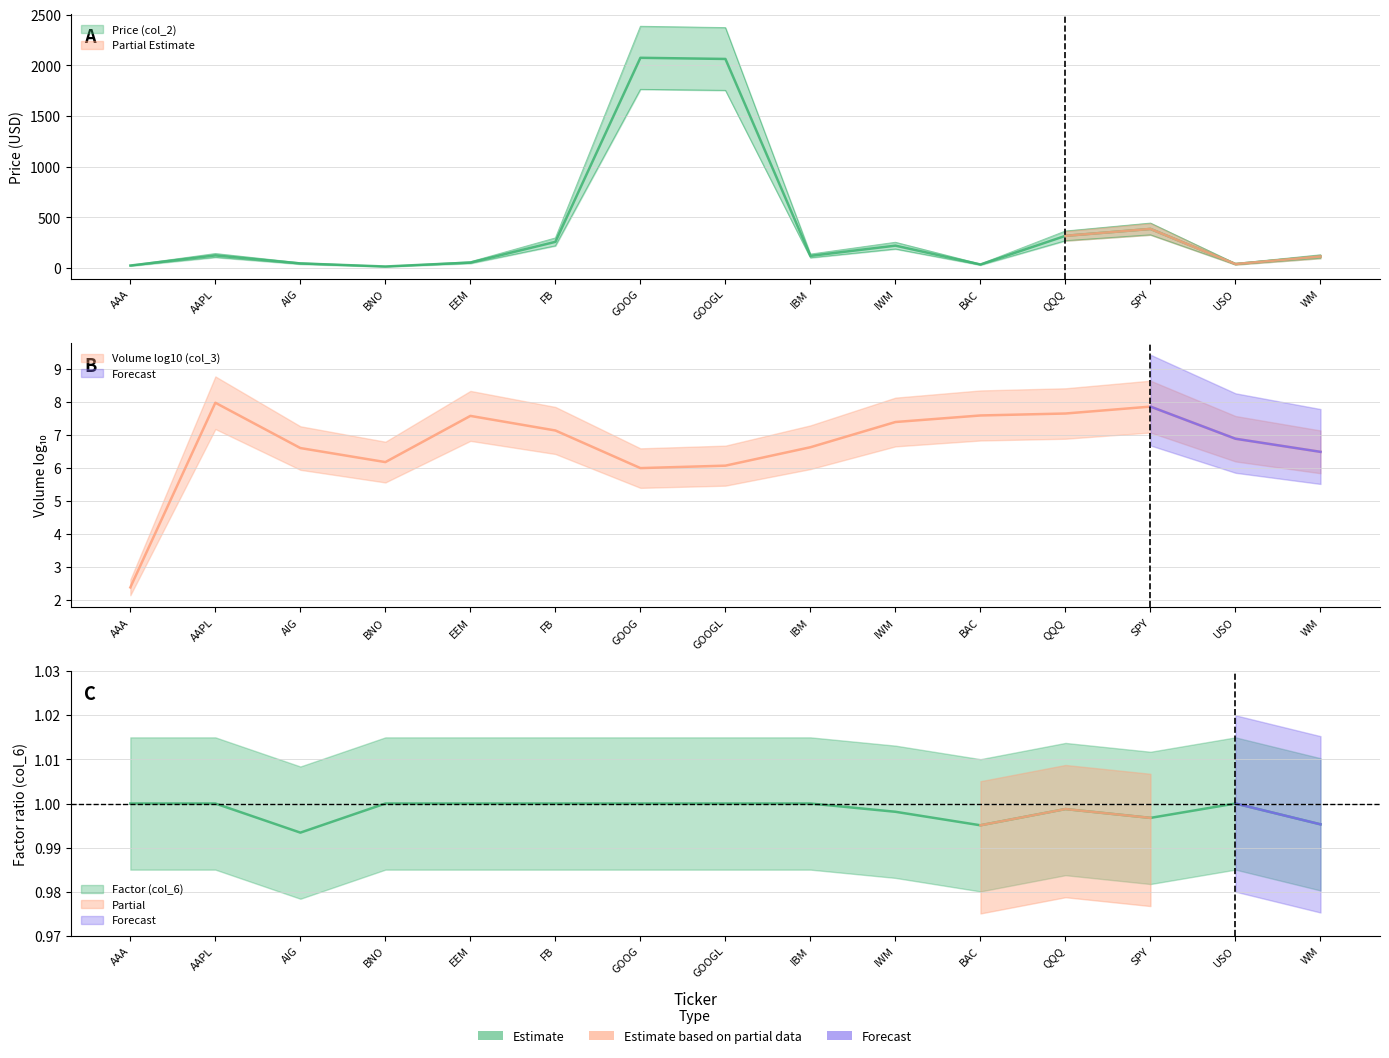

At which category does the chart reach its peak across all series?

GOOG